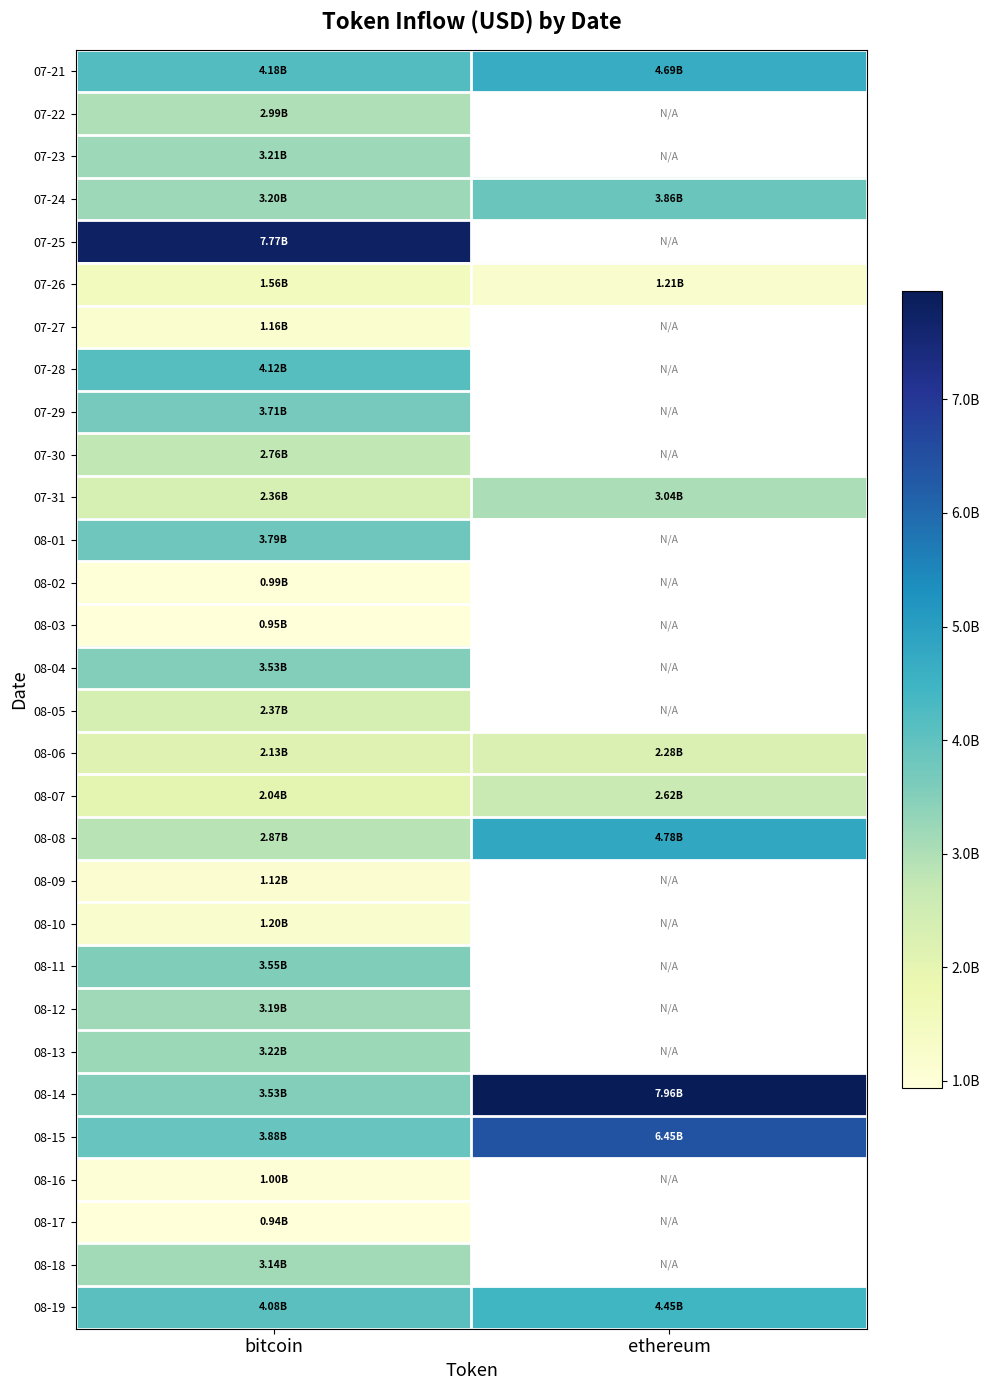

At which label is 07-22 closest to 2986399299?

bitcoin